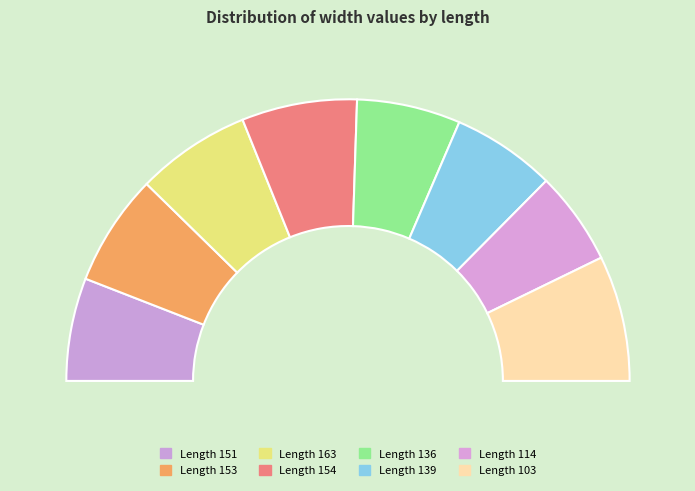

Is the sum of 136 and 139 greater than half?

No